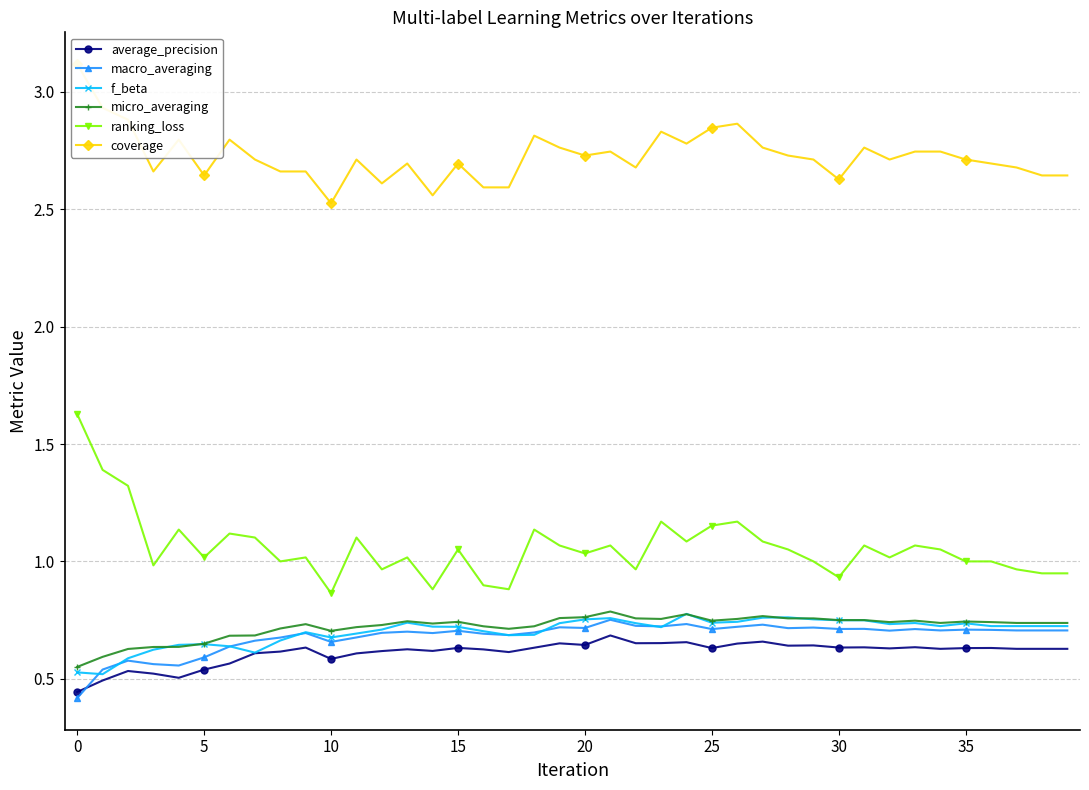

Read the f_beta value at 29.

0.8